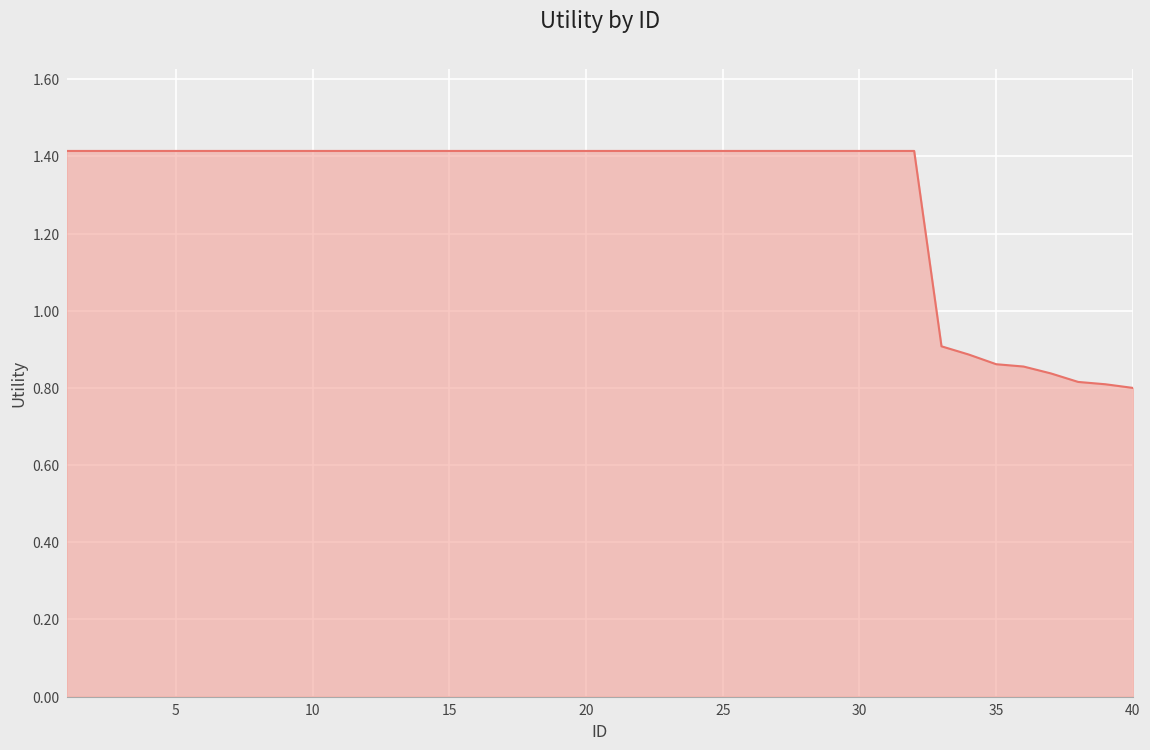

What is the difference between the maximum and minimum values?

0.6